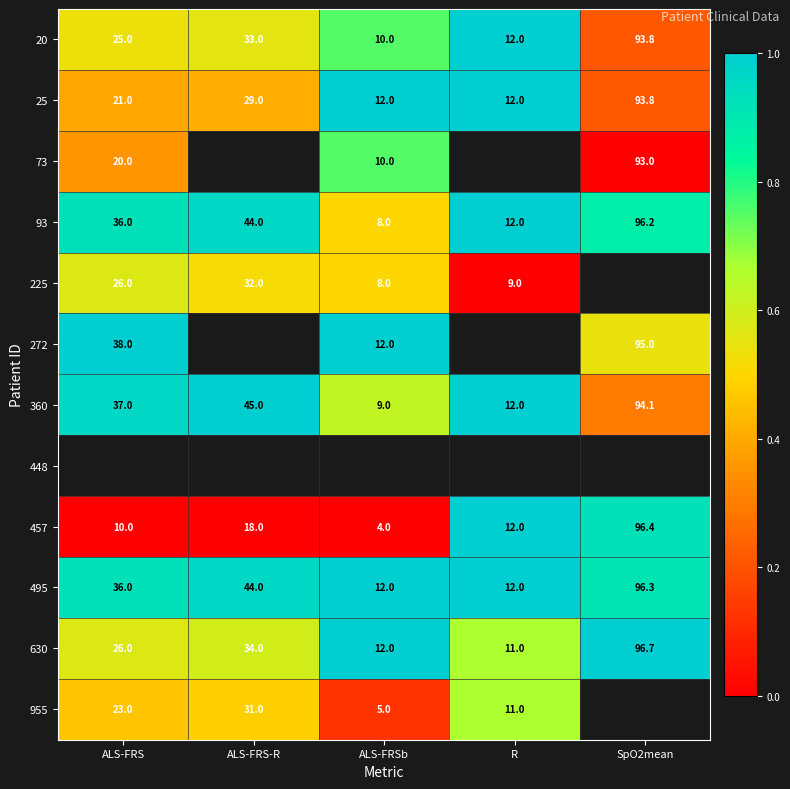

At which label is 25 closest to 52?

ALS-FRS-R